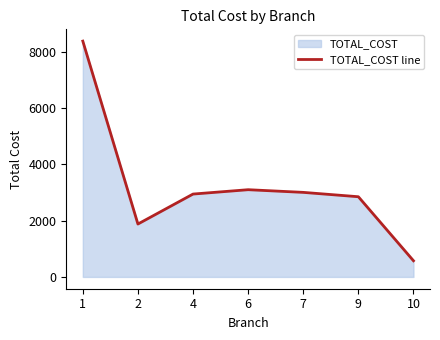

What is the minimum value shown in the chart?

575